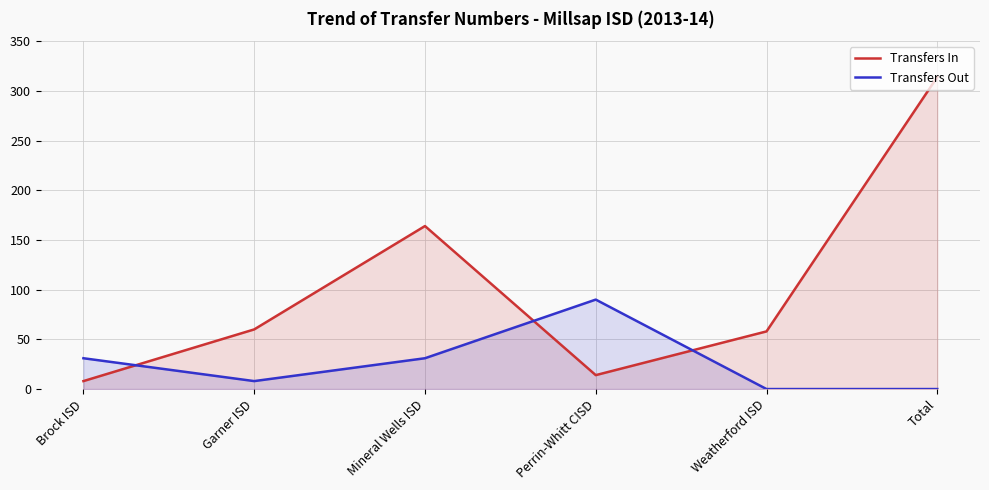

How many data points in Transfers In are less than 60?

3